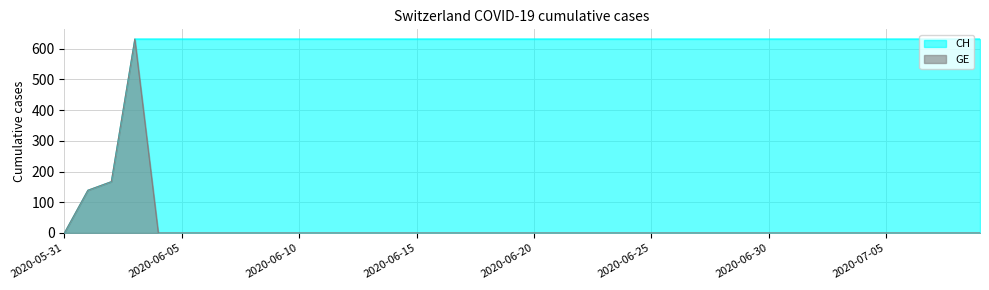

At which category is the sum across all series the highest?

2020-06-03